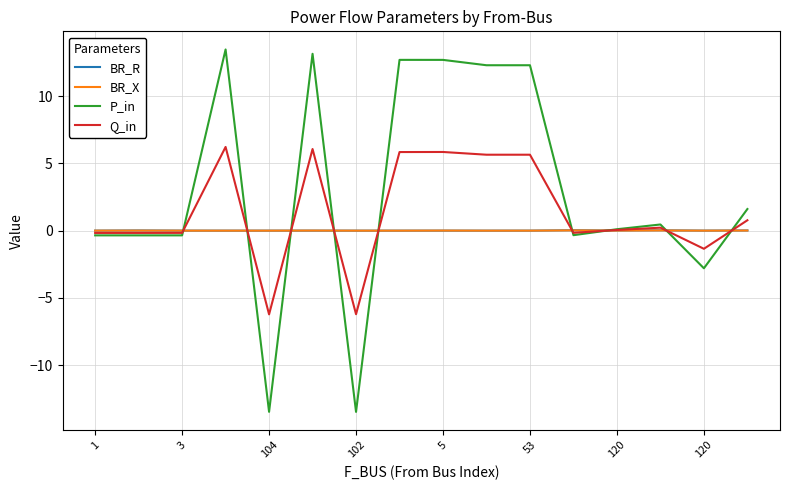

What is the minimum value shown in the chart?

-13.5